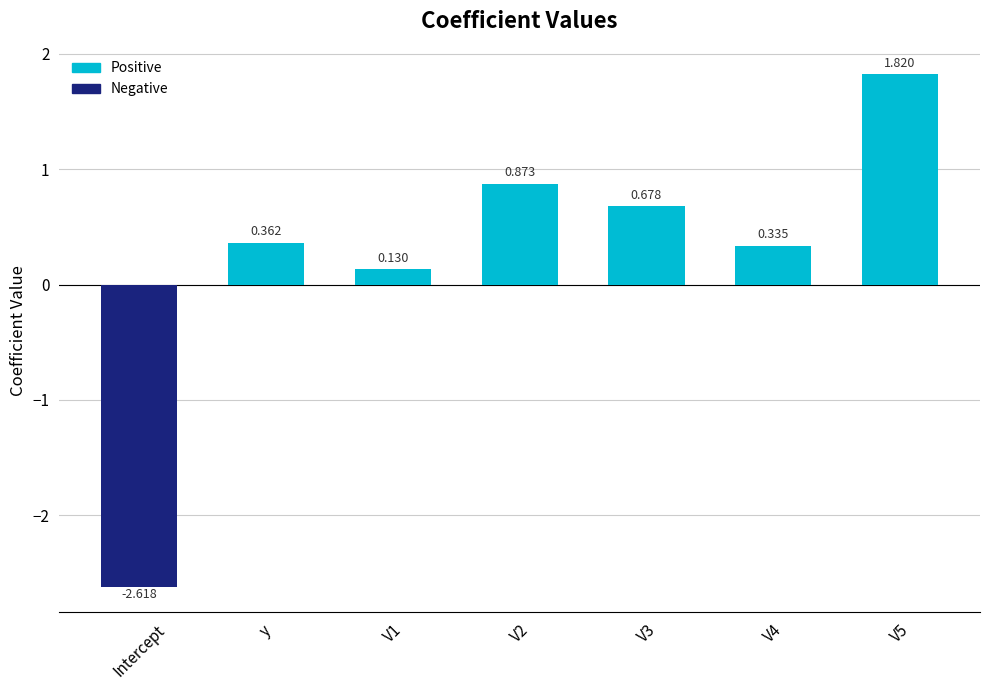

Between V2 and V5, which is larger?

V5